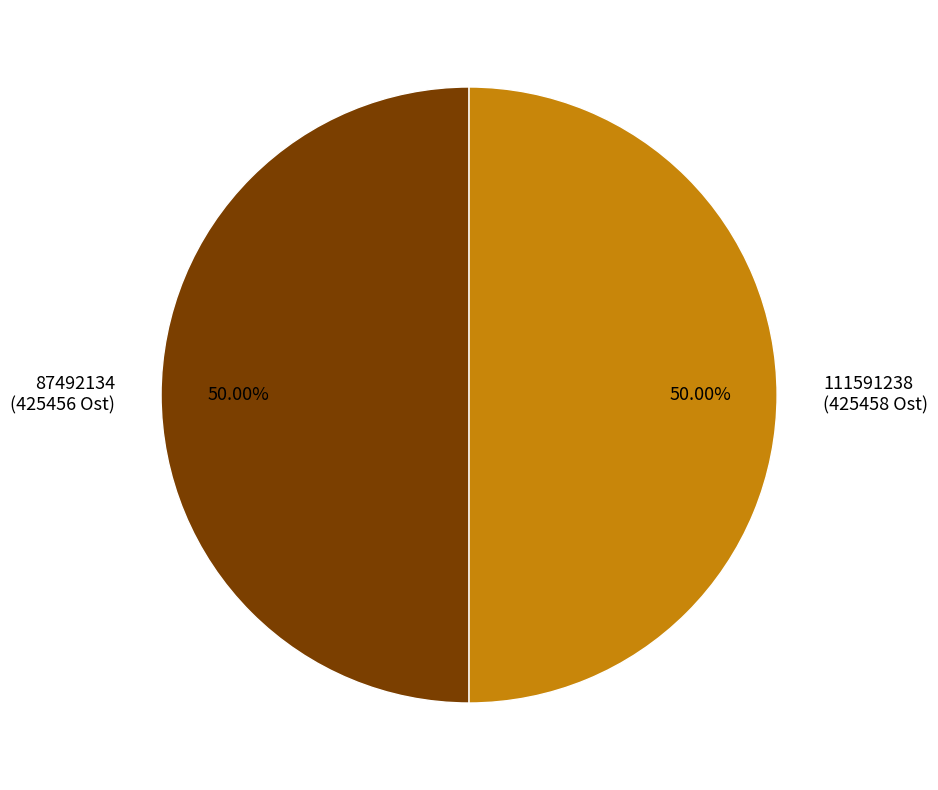

How many segments does this pie chart have?

2